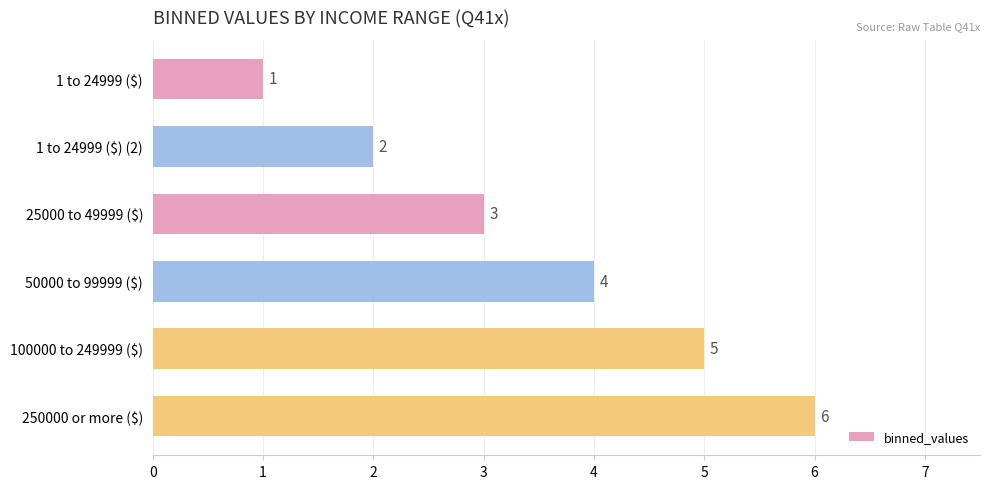

The value at 25000 to 49999 ($) is 3. True or false?

True